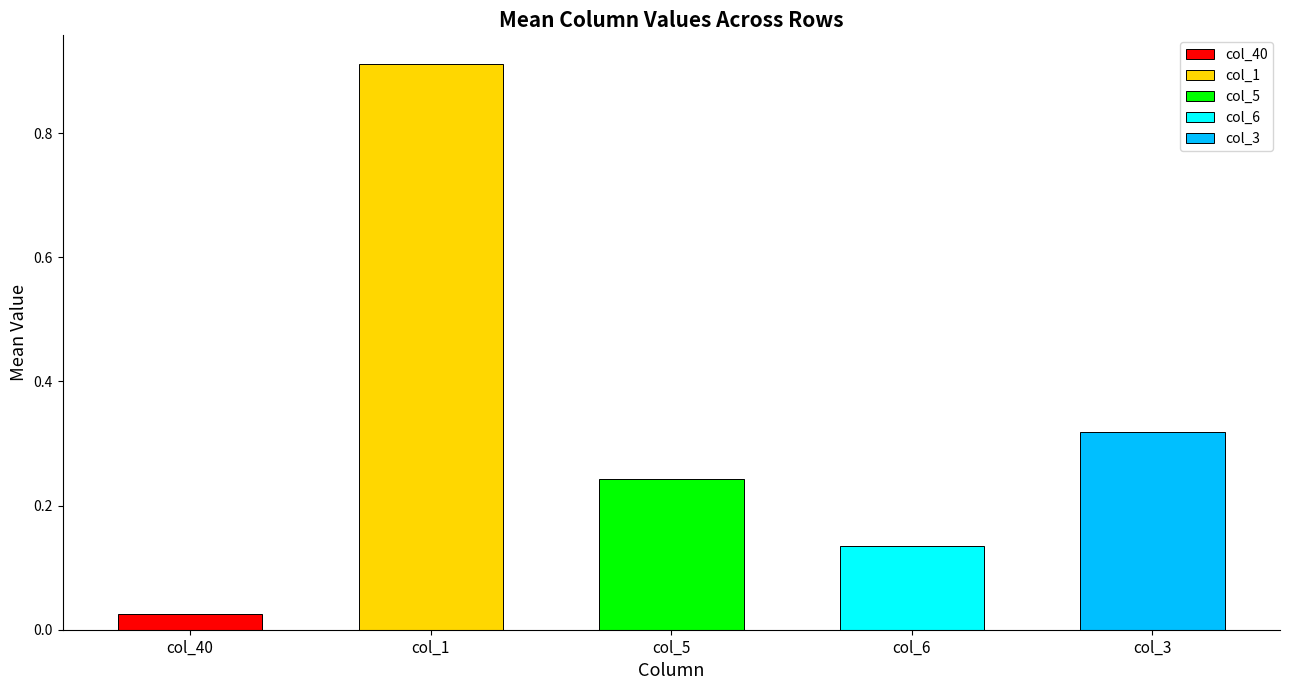

What are all the series names shown in the legend?

col_40, col_1, col_5, col_6, col_3